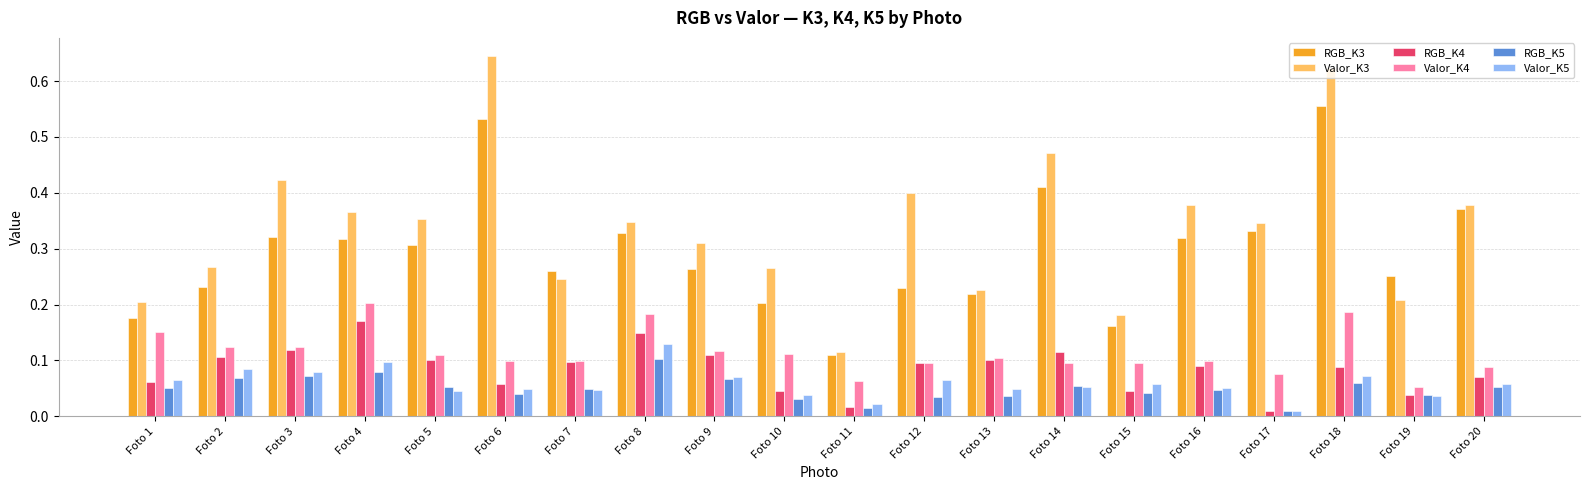

True or false: RGB_K3 has a value of 0.2 at Foto 16.

False